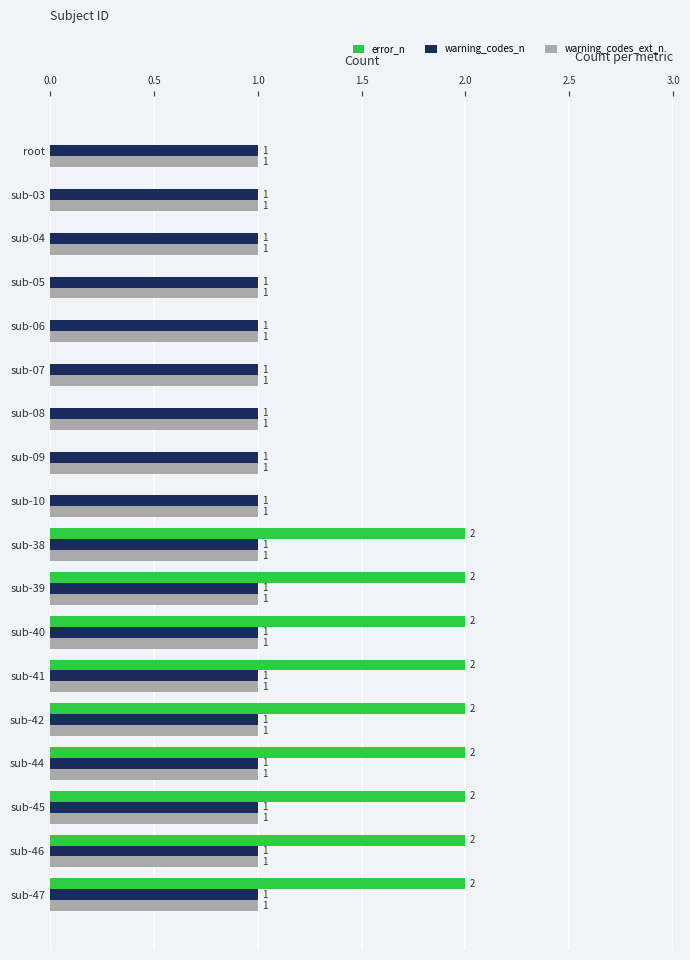

What is the maximum value for warning_codes_ext_n?

1